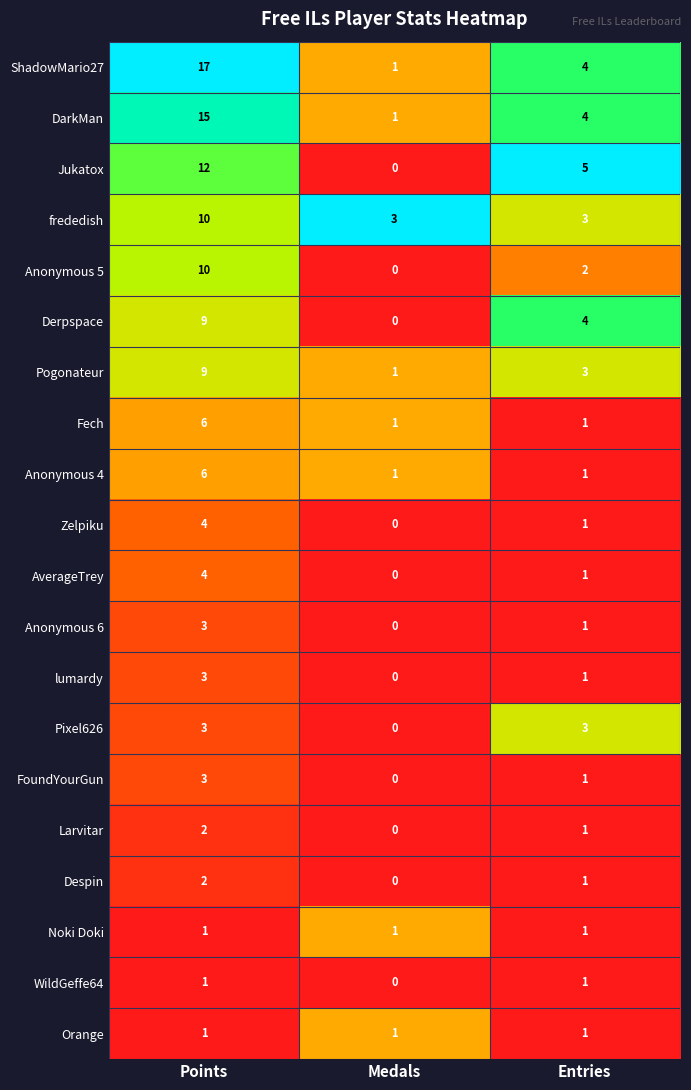

Count the Anonymous 6 values in the range 0 to 3.

3